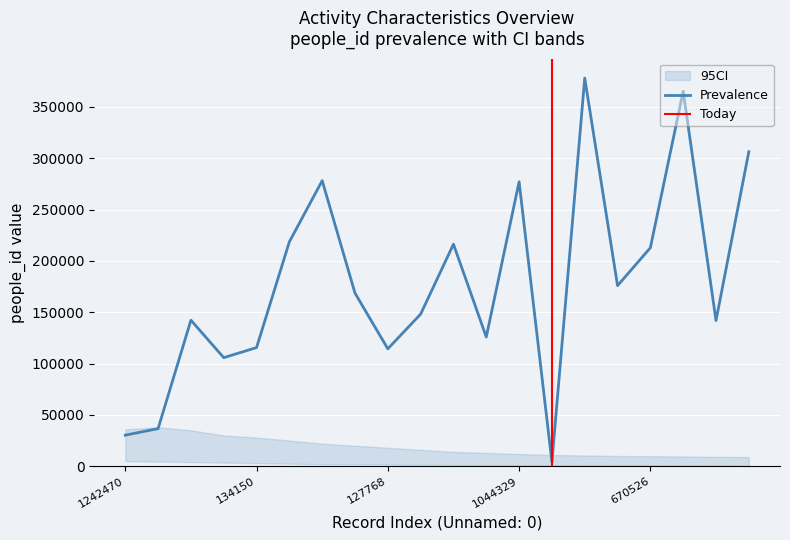

What is the highest value of the Prevalence series?

377994